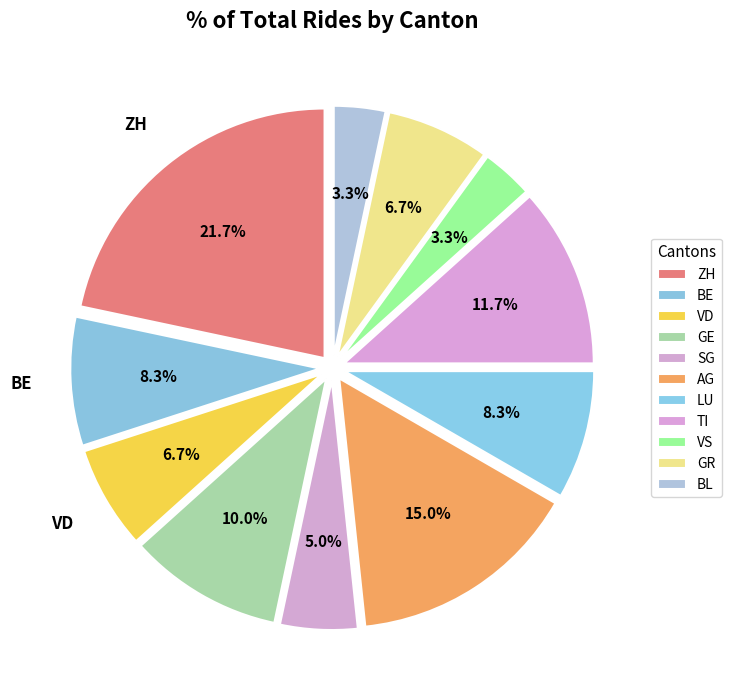

Which has a higher value, BE or GR?

BE